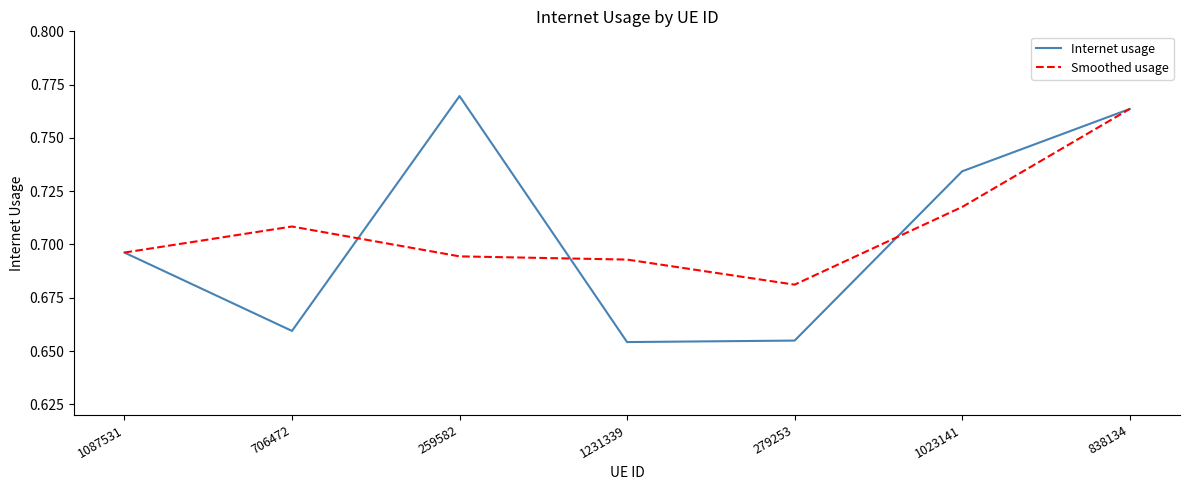

The value of Smoothed usage at 1023141 is 0.4. True or false?

False